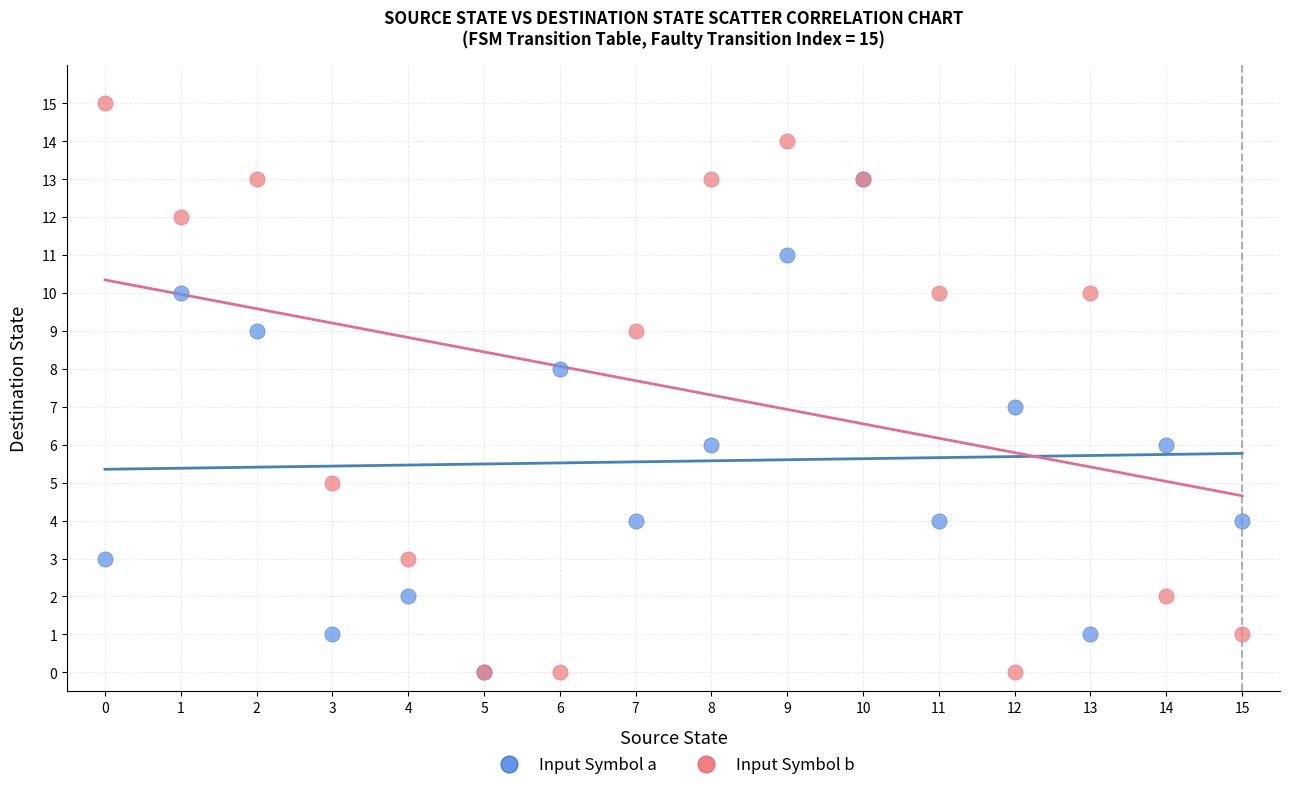

What are all the series names shown in the legend?

Input Symbol a, Input Symbol b